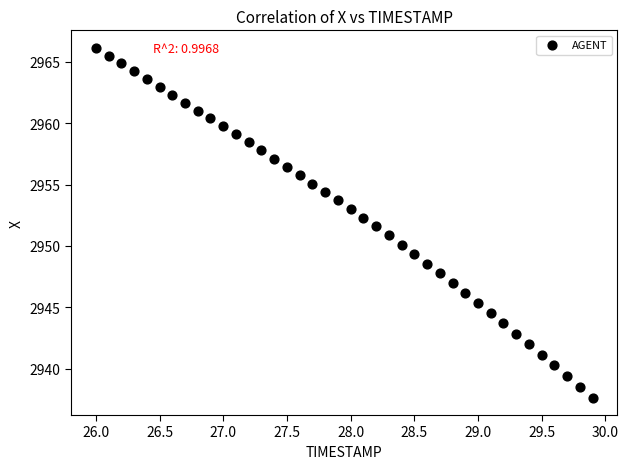

How many points are shown in the scatter plot?

40